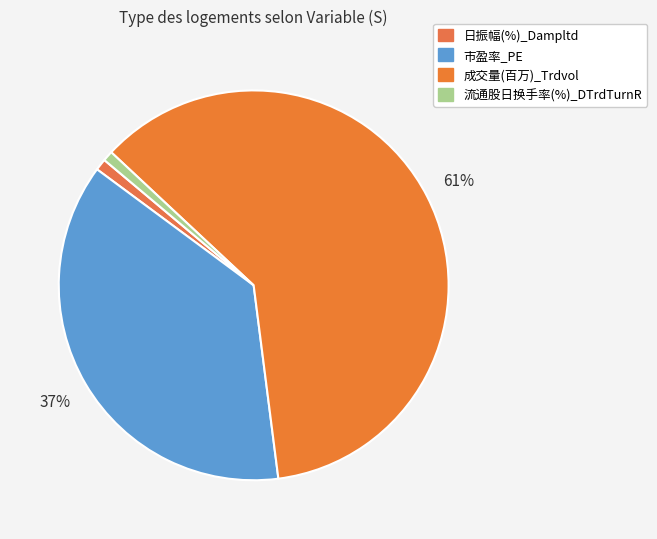

Count the number of slices in the pie.

4